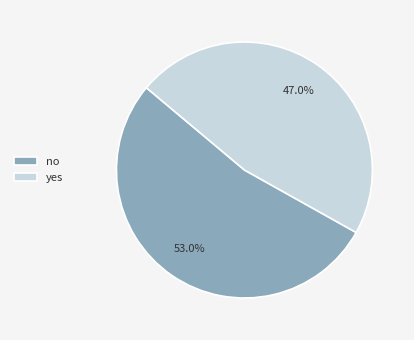

Approximately how many times larger is the value at yes compared to no?

0.9